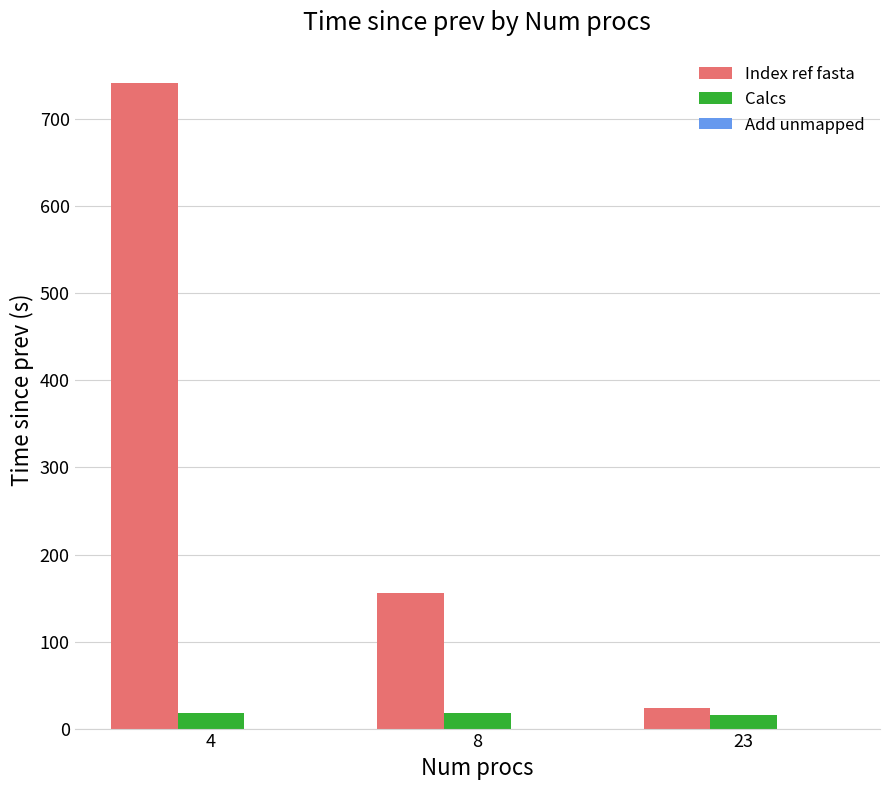

The Index ref fasta series shows 23.9 at 23. True or false?

True